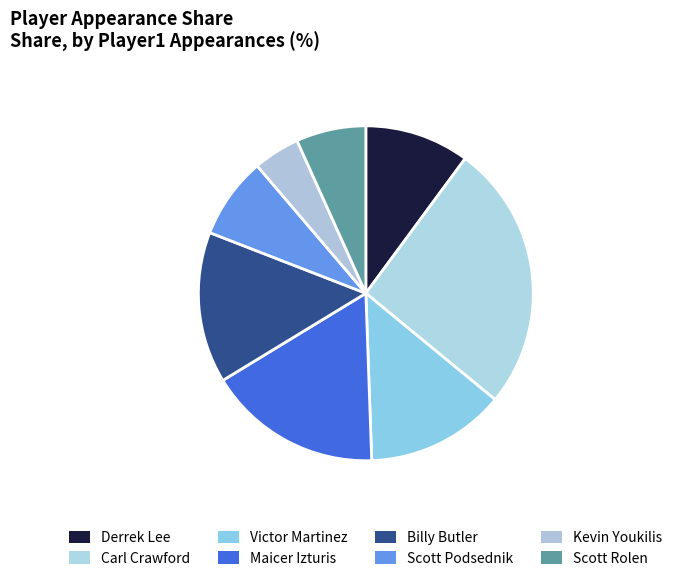

To the nearest percent, what portion does Carl Crawford represent?

26%